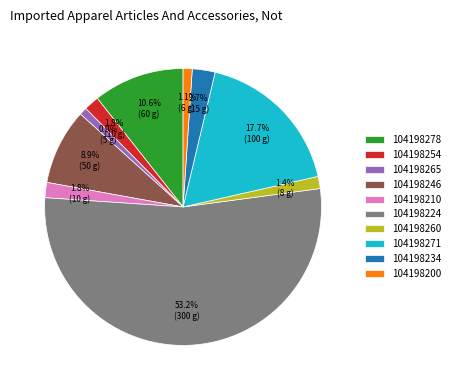

How many segments does this pie chart have?

10